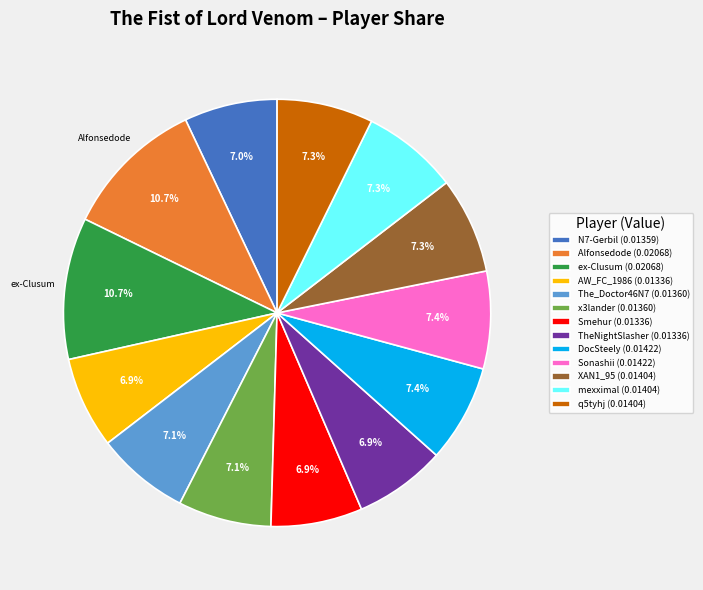

To the nearest percent, what percentage of the pie is N7-Gerbil?

7%